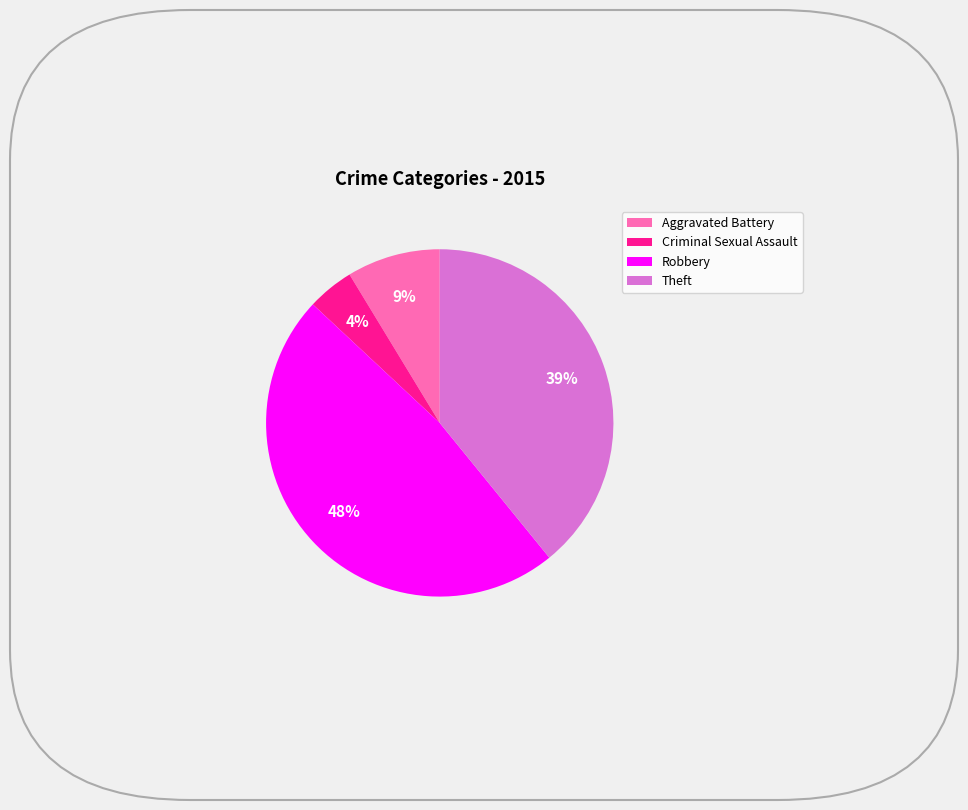

Is there a majority slice in this chart?

No